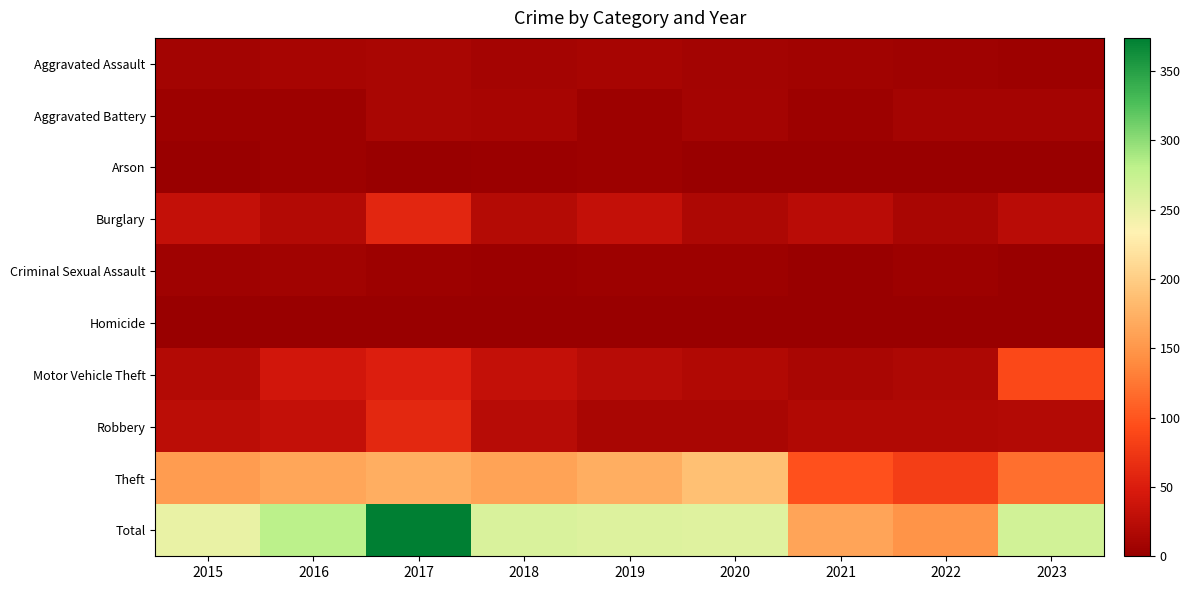

Count the number of categories in the chart.

9